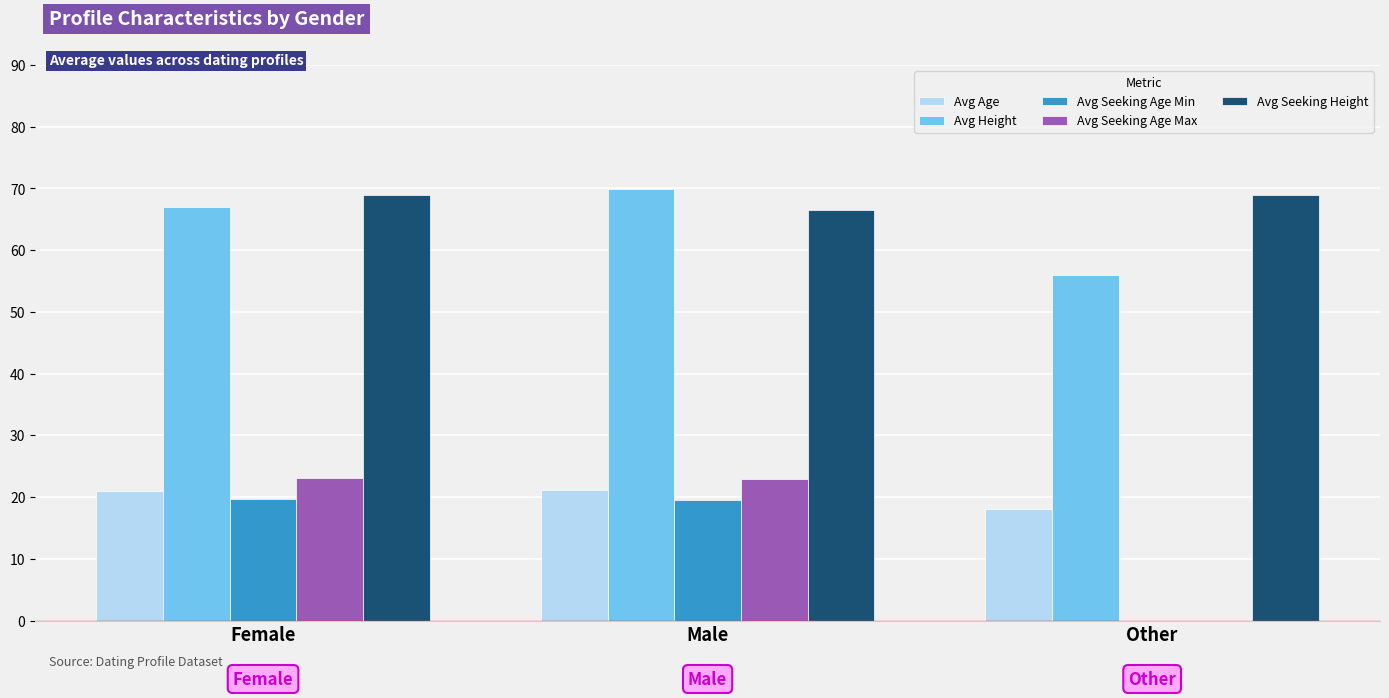

What is the approximate value of Avg Height at Other?

56.0